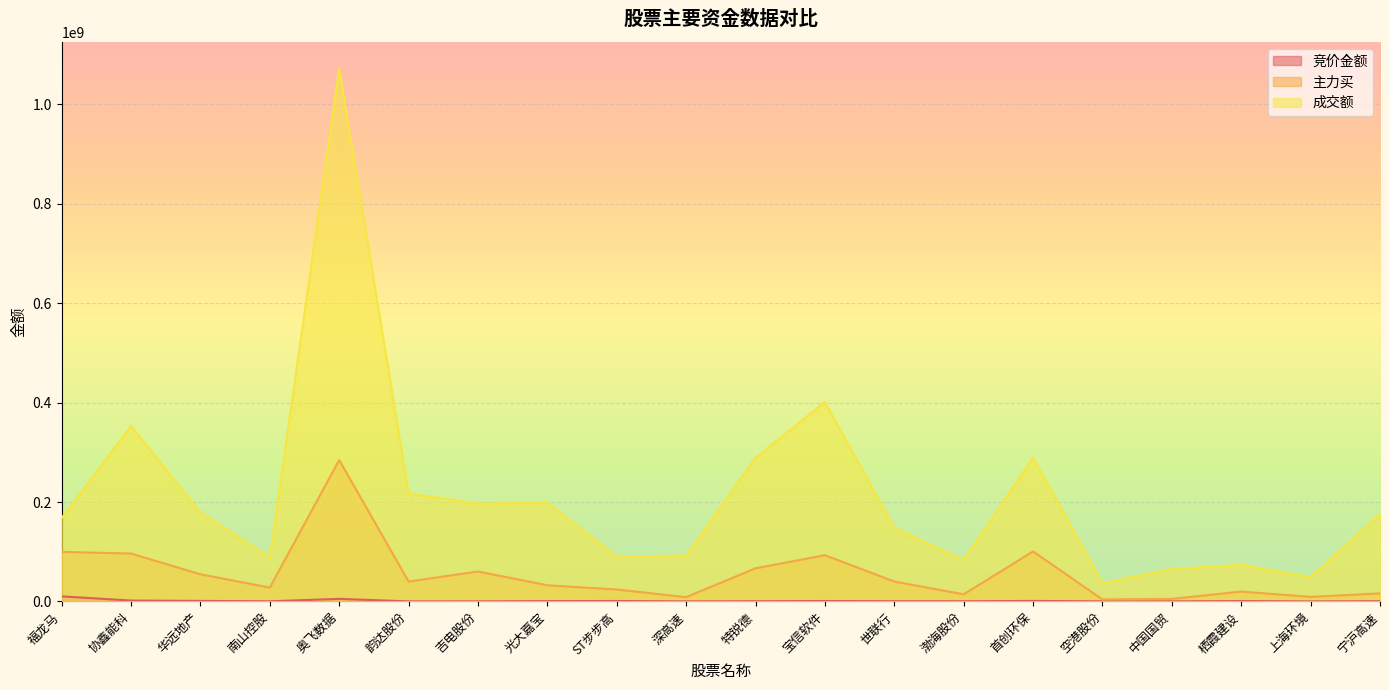

True or false: 成交额 has a value of 22522807 at 栖霞建设.

False